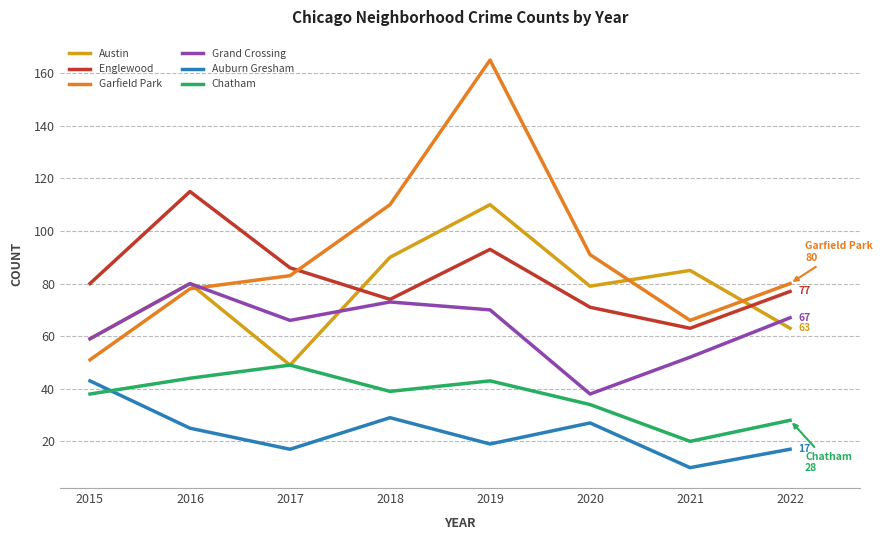

What is the sum of the Garfield Park values at 2015 and 2021?

117